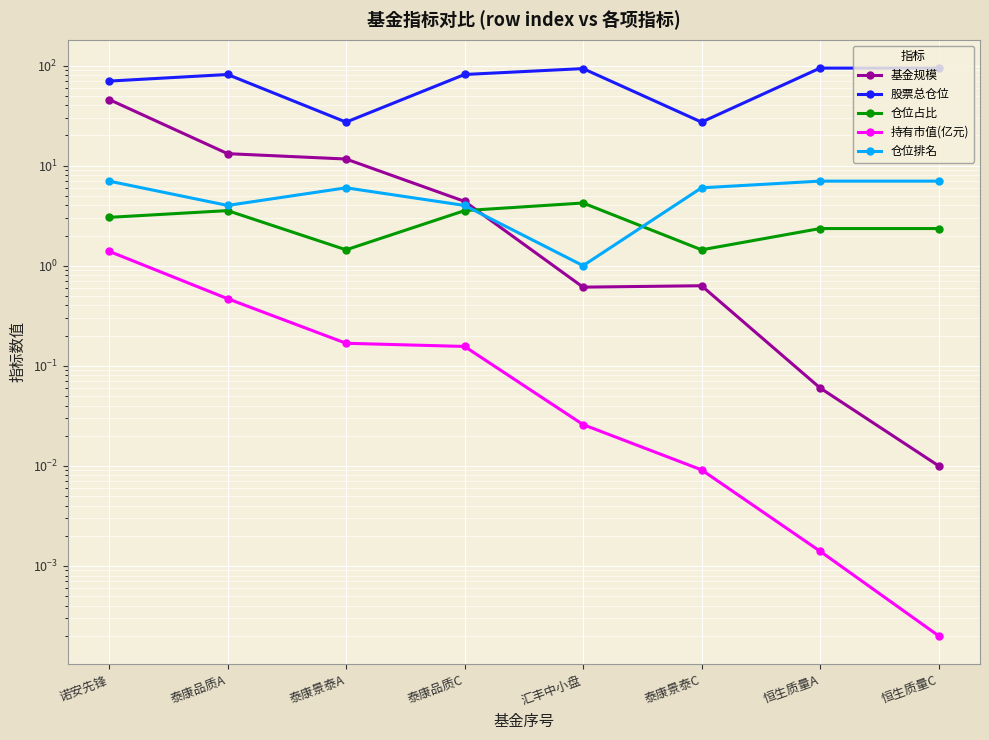

Rank the categories by 股票总仓位 value from lowest to highest.

泰康景泰A, 泰康景泰C, 诺安先锋, 泰康品质A, 泰康品质C, 汇丰中小盘, 恒生质量A, 恒生质量C